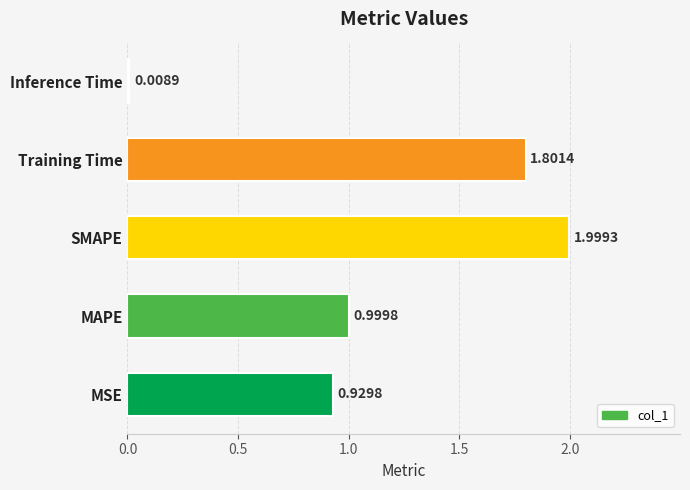

What is the change in value from MAPE to SMAPE?

+1.0